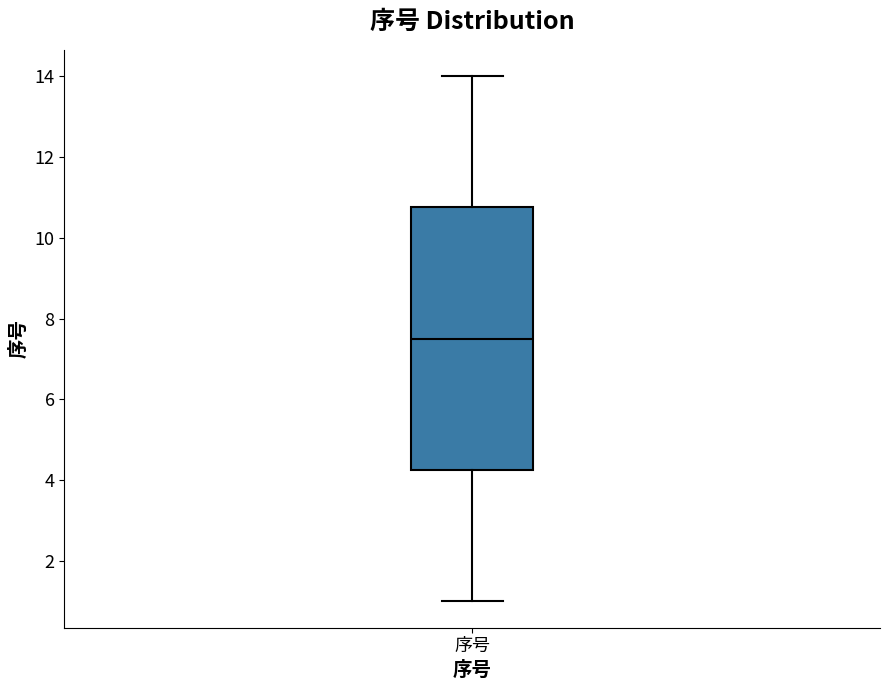

Where does the lower whisker of the box for 序号 end on the y-axis? The values are not printed on the chart, so give them approximately, as read against the axis.

1.0